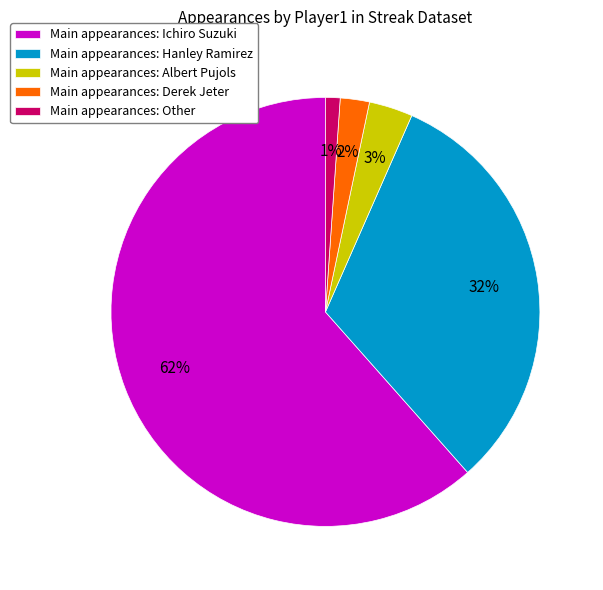

Is it true that Main appearances: Ichiro Suzuki is 76% of the pie?

False